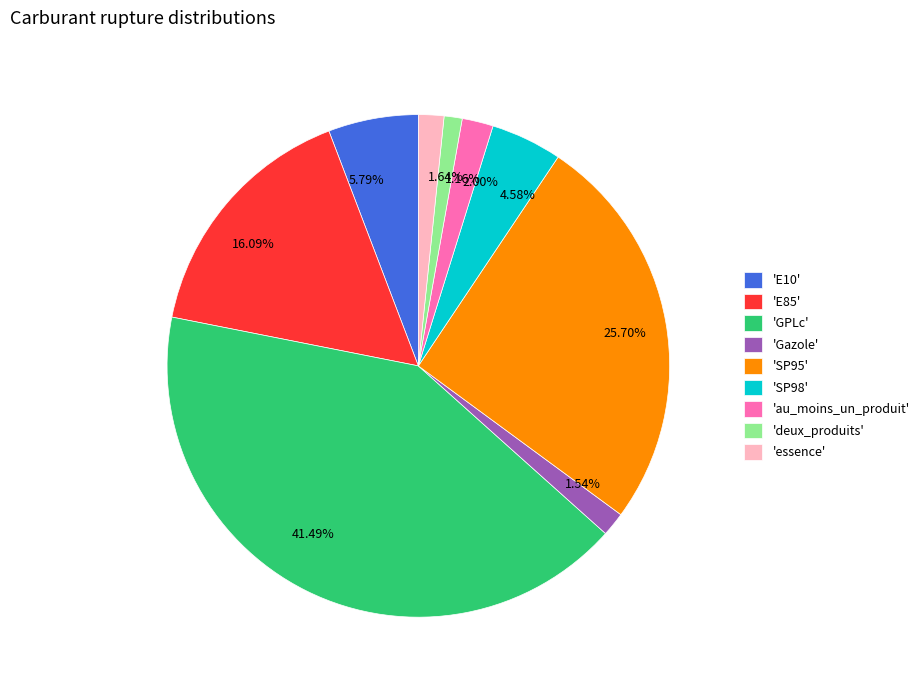

Between 1.16% and 25.70%, which is larger?

25.70%